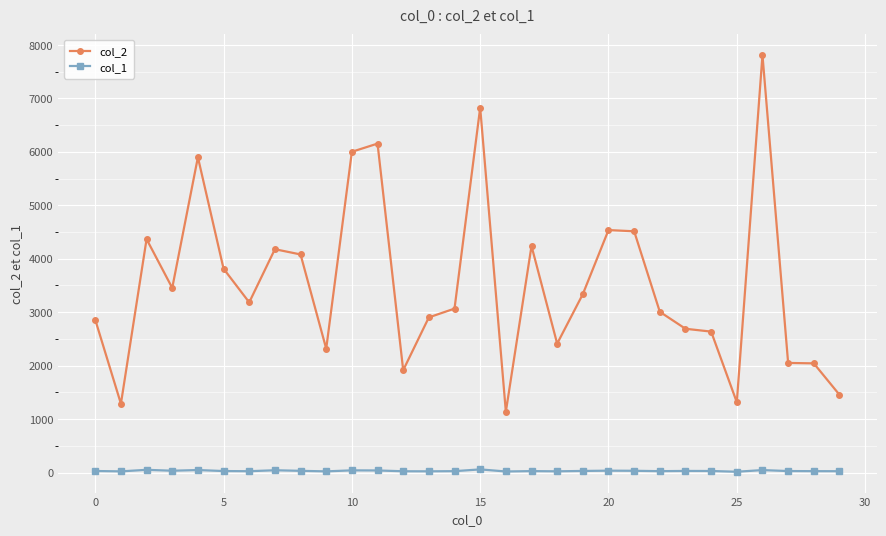

What is the difference between the maximum and minimum values in the col_1 series?

44